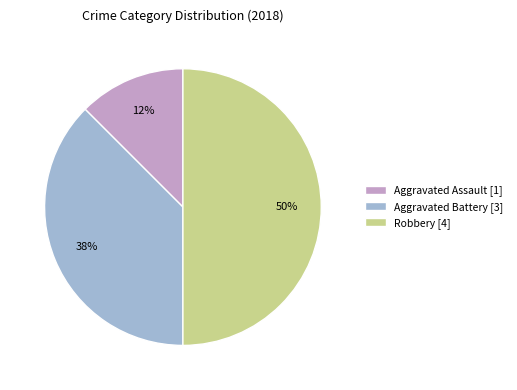

Which slice is the smallest?

Aggravated Assault [1]